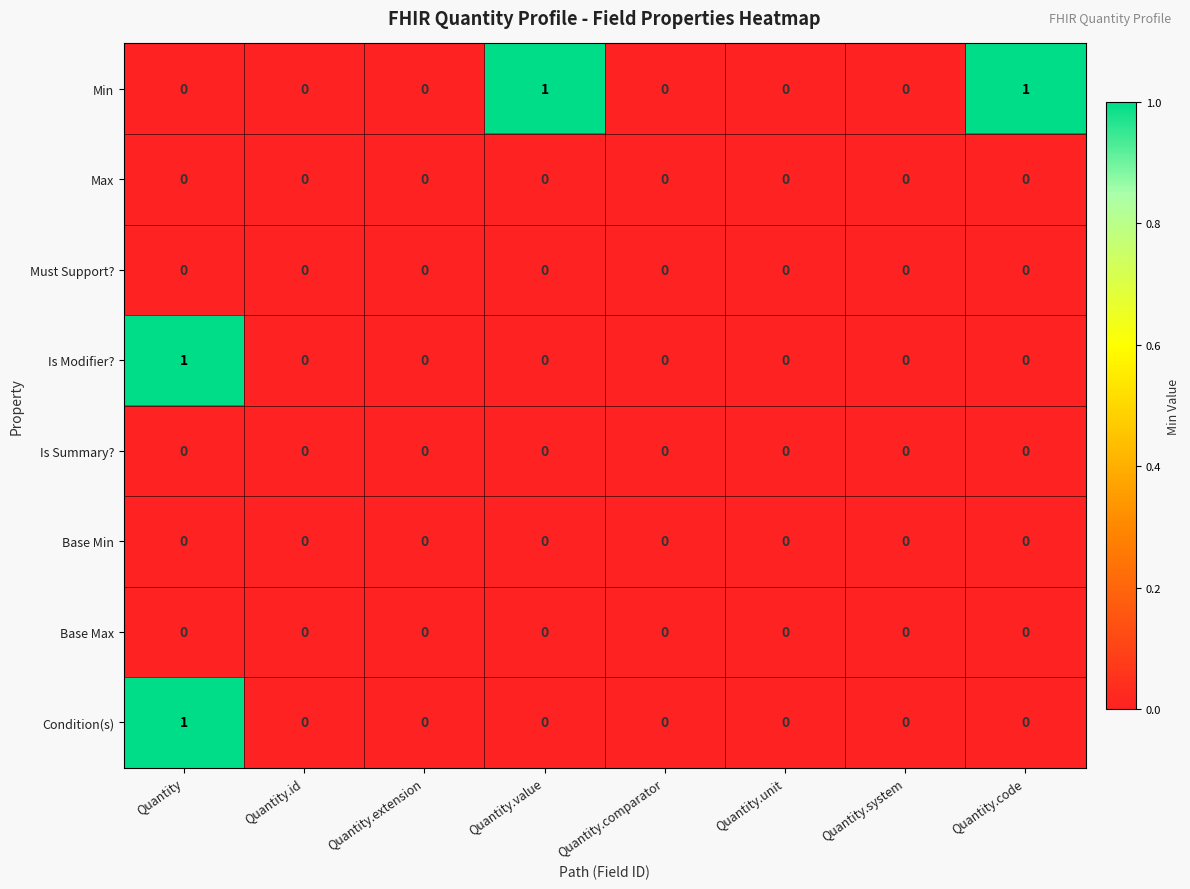

The value of Condition(s) at Quantity is 0. True or false?

False